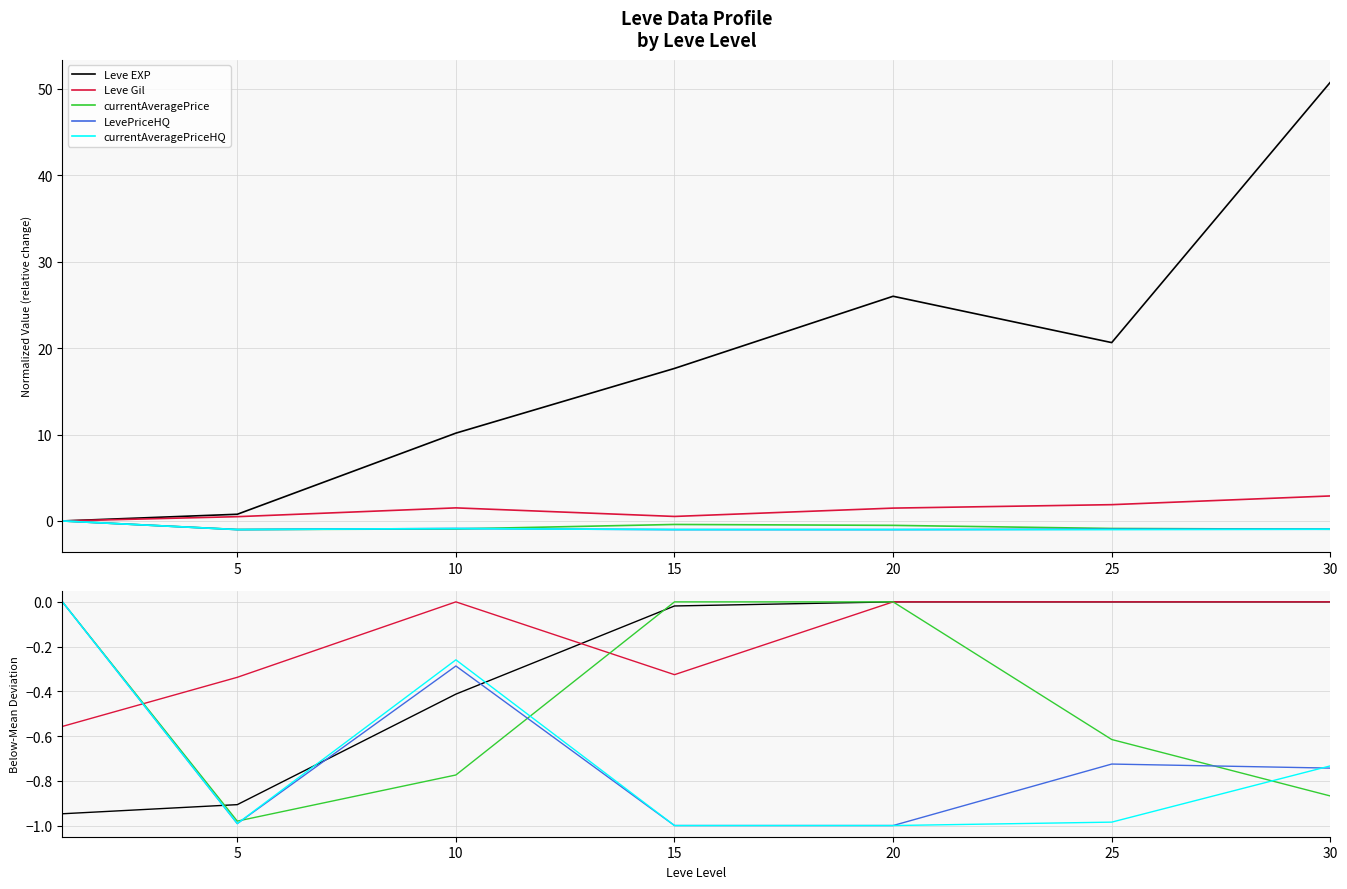

Reading right to left, extract all data points from this chart.

Leve EXP: 0.0	0.0	0.0	-0.0	-0.4	-0.9	-0.9
Leve Gil: 0.0	0.0	0.0	-0.3	0.0	-0.3	-0.6
currentAveragePrice: -0.9	-0.6	0.0	0.0	-0.8	-1.0	0.0
LevePriceHQ: -0.7	-0.7	-1.0	-1.0	-0.3	-1.0	0.0
currentAveragePriceHQ: -0.7	-1.0	-1.0	-1.0	-0.3	-1.0	0.0